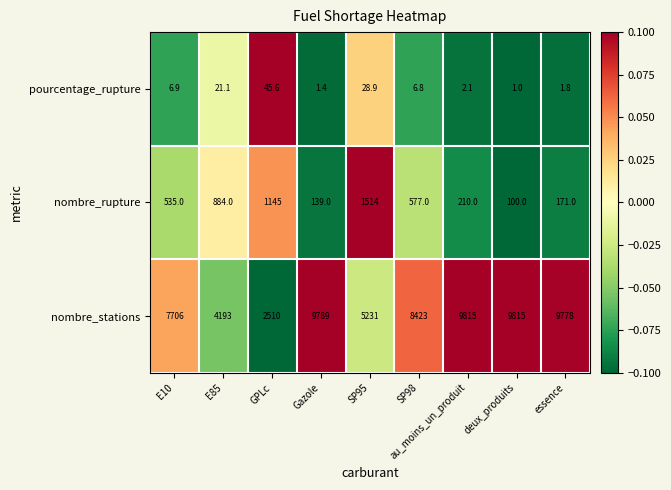

True or false: pourcentage_rupture has a value of 6.8 at SP98.

True